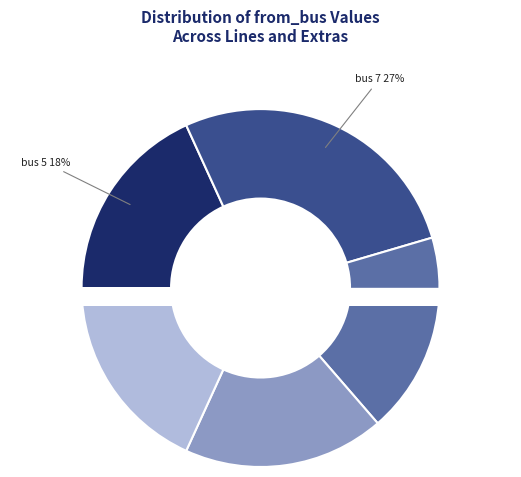

What is the smallest slice in the pie chart?

extr1